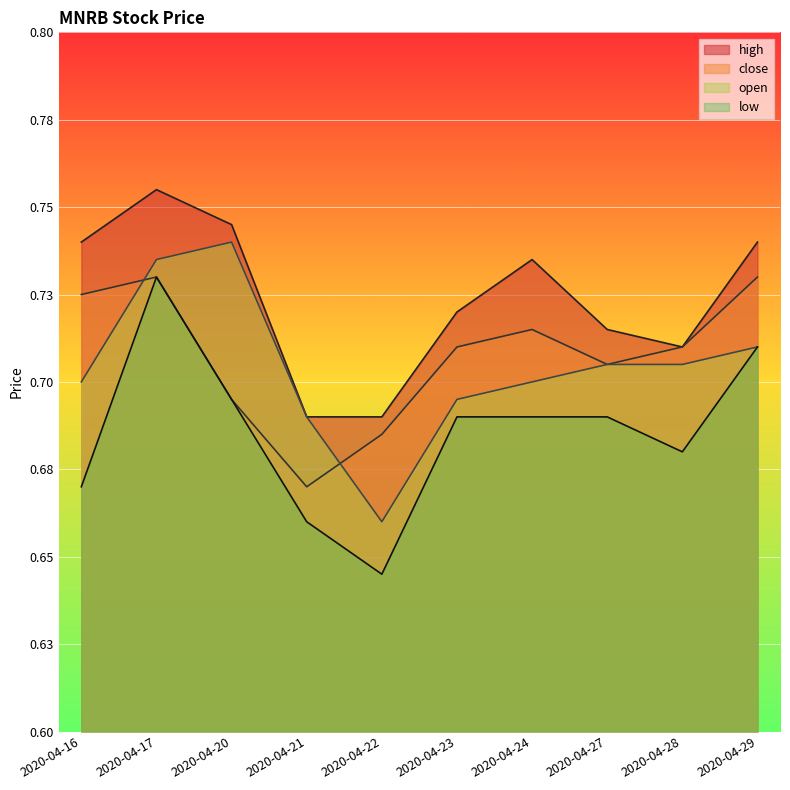

Reading left to right, extract all data points from this chart.

high: 2020-04-16=0.7	2020-04-17=0.8	2020-04-20=0.7	2020-04-21=0.7	2020-04-22=0.7	2020-04-23=0.7	2020-04-24=0.7	2020-04-27=0.7	2020-04-28=0.7	2020-04-29=0.7
close: 2020-04-16=0.7	2020-04-17=0.7	2020-04-20=0.7	2020-04-21=0.7	2020-04-22=0.7	2020-04-23=0.7	2020-04-24=0.7	2020-04-27=0.7	2020-04-28=0.7	2020-04-29=0.7
open: 2020-04-16=0.7	2020-04-17=0.7	2020-04-20=0.7	2020-04-21=0.7	2020-04-22=0.7	2020-04-23=0.7	2020-04-24=0.7	2020-04-27=0.7	2020-04-28=0.7	2020-04-29=0.7
low: 2020-04-16=0.7	2020-04-17=0.7	2020-04-20=0.7	2020-04-21=0.7	2020-04-22=0.6	2020-04-23=0.7	2020-04-24=0.7	2020-04-27=0.7	2020-04-28=0.7	2020-04-29=0.7